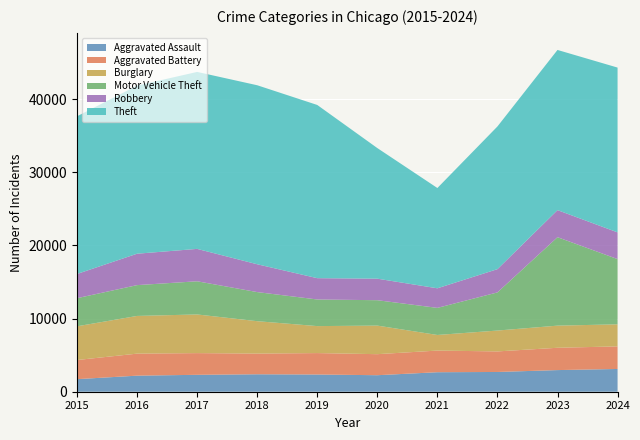

Reading left to right, list all the values displayed in this chart.

Aggravated Assault: 1719	2196	2312	2386	2354	2258	2667	2701	2959	3111
Aggravated Battery: 2616	3011	2968	2827	2930	2876	2959	2810	3050	3088
Burglary: 4611	5155	5284	4431	3688	3907	2133	2853	3026	3016
Motor Vehicle Theft: 3843	4213	4536	3979	3640	3472	3704	5215	12093	8919
Robbery: 3311	4295	4430	3804	2914	2943	2678	3180	3701	3653
Theft: 21559	22982	24195	24476	23681	17858	13712	19510	21900	22532